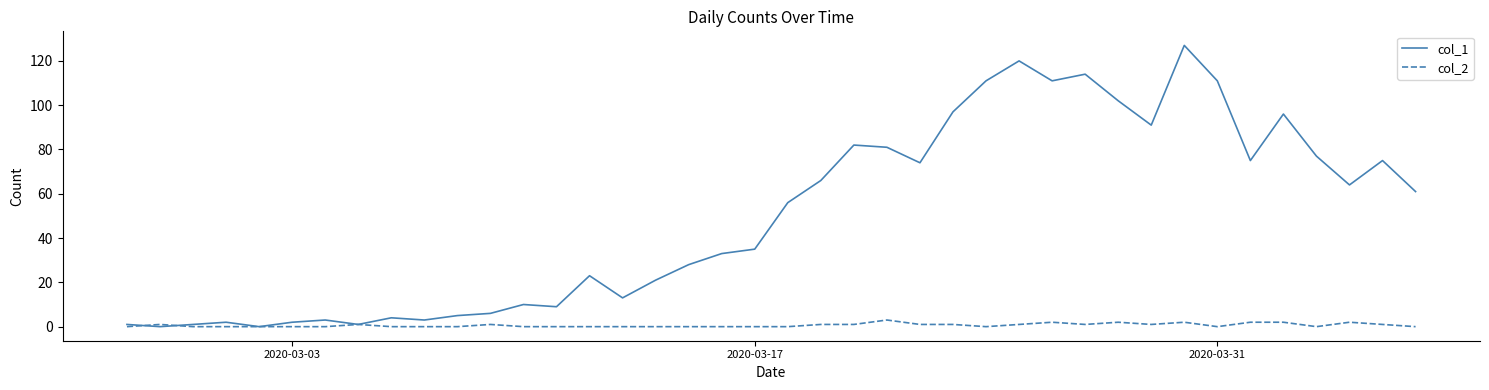

Which series has the largest range (max minus min)?

col_1